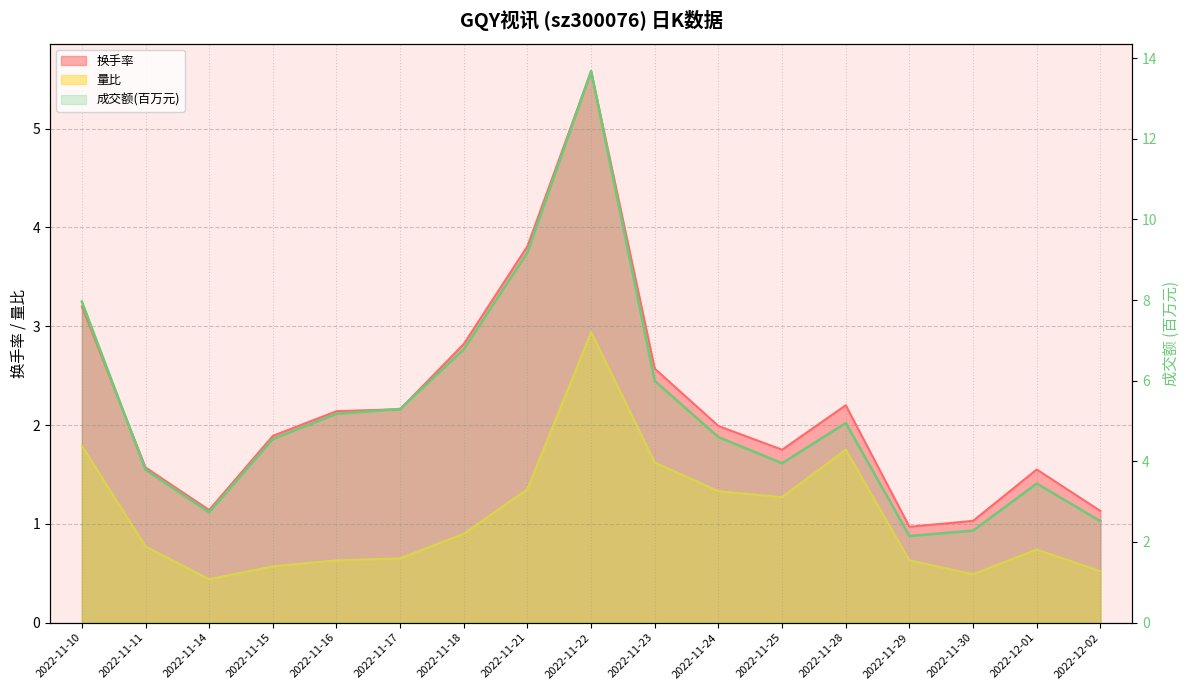

What is the difference between the maximum and minimum values in the 换手率 series?

4.6